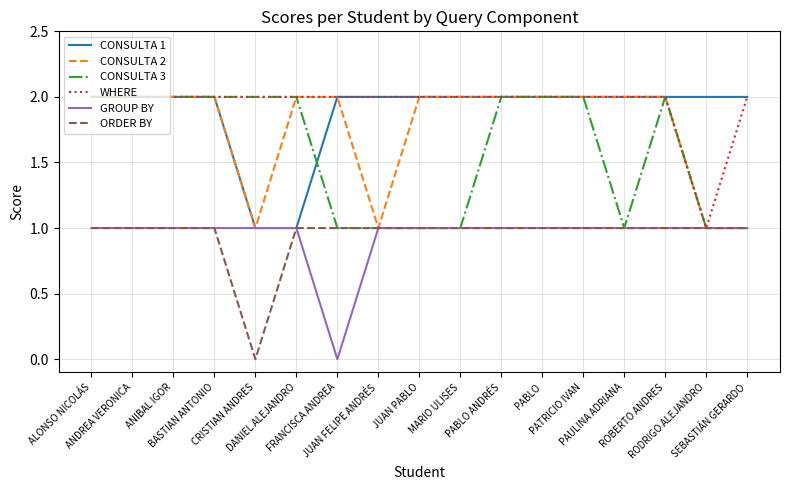

How many lines are shown in the chart?

6